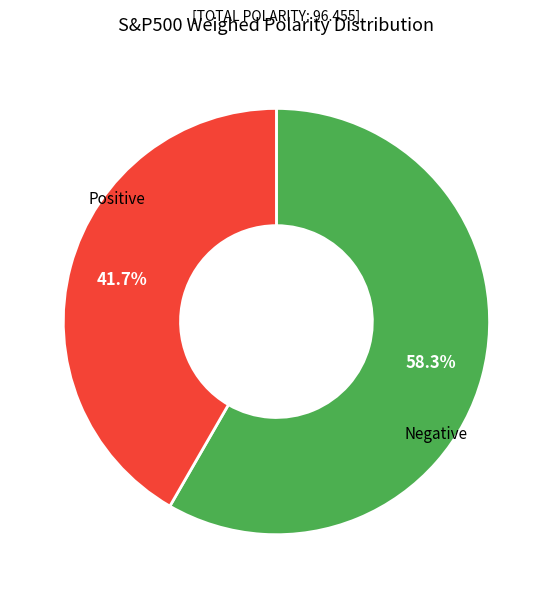

Is there any slice that represents more than half of the pie?

Yes